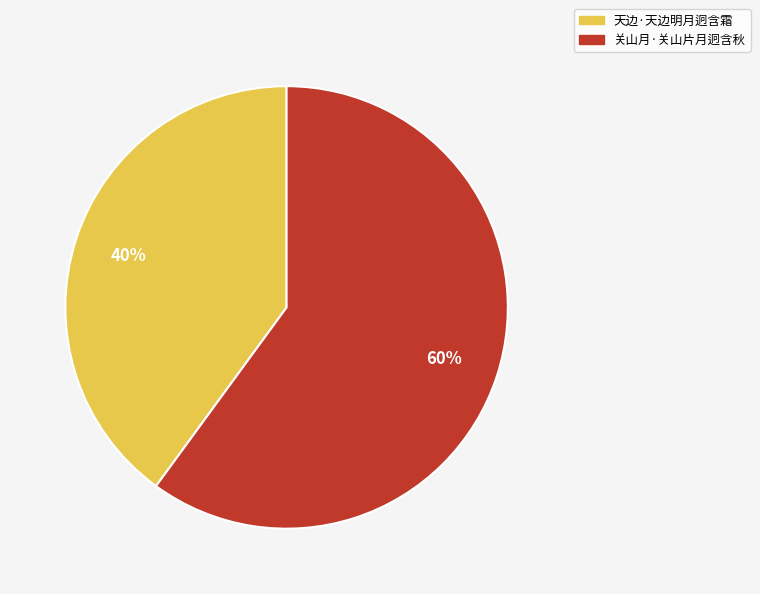

How many slices are in this pie chart?

2